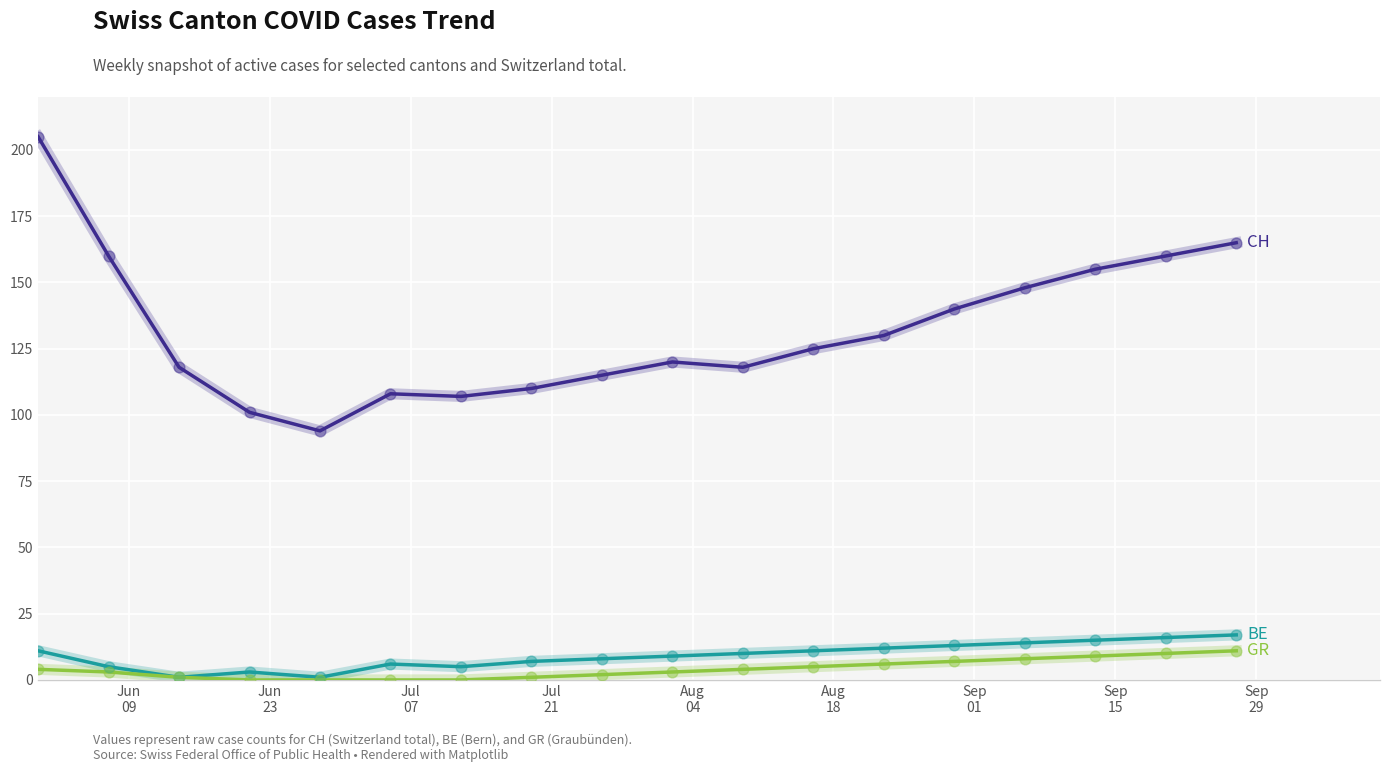

What is the maximum value shown in the chart?

205